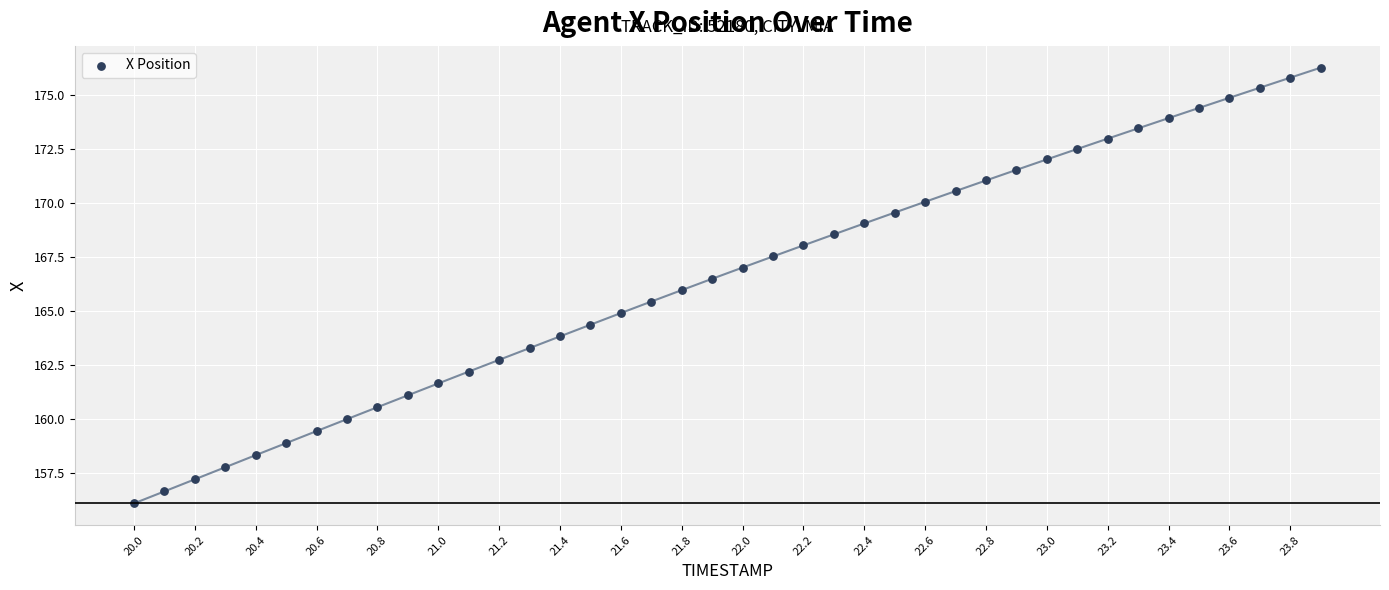

What is the range of X values (max minus min)?

3.9